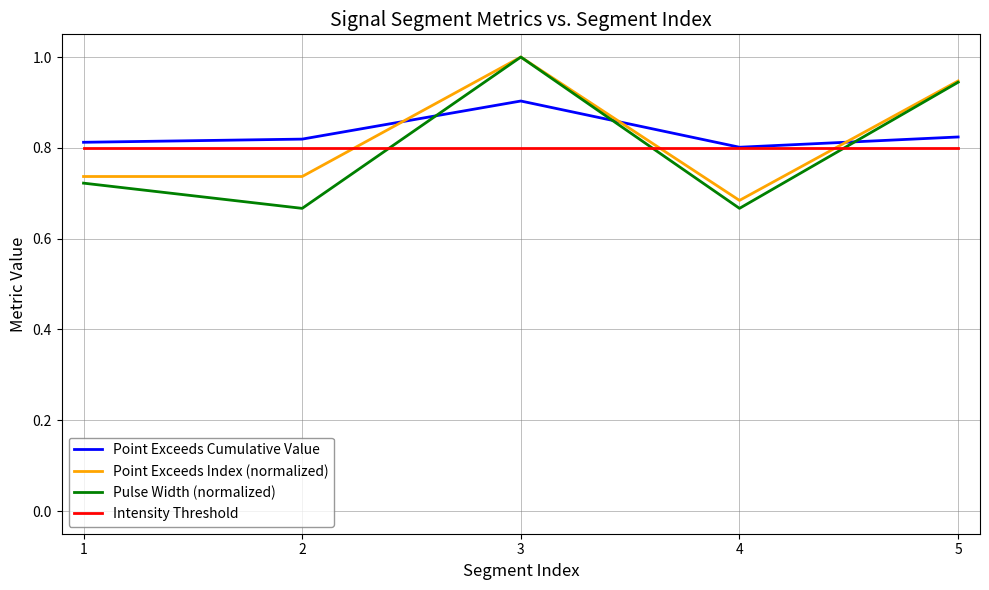

Is it true that Pulse Width (normalized) equals 1.0 at 3?

True